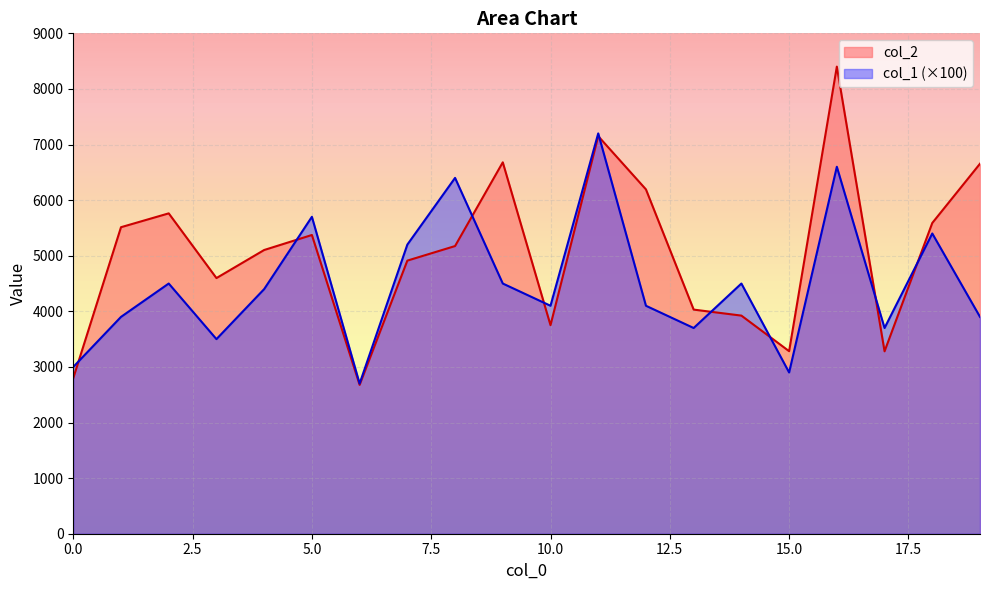

True or false: col_1 has more than 2 points higher than both neighbors.

True